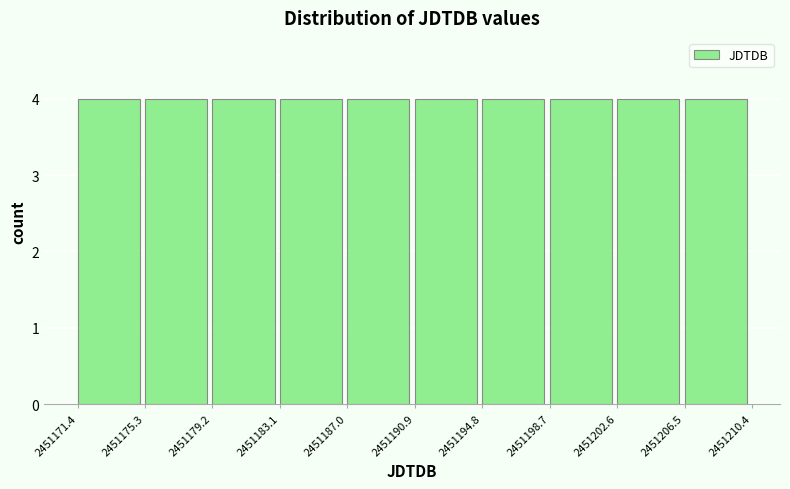

How tall is the bar that spans 2451194.8 to 2451198.7 on the x-axis? The values are not printed on the chart, so give them approximately, as read against the axis.

4